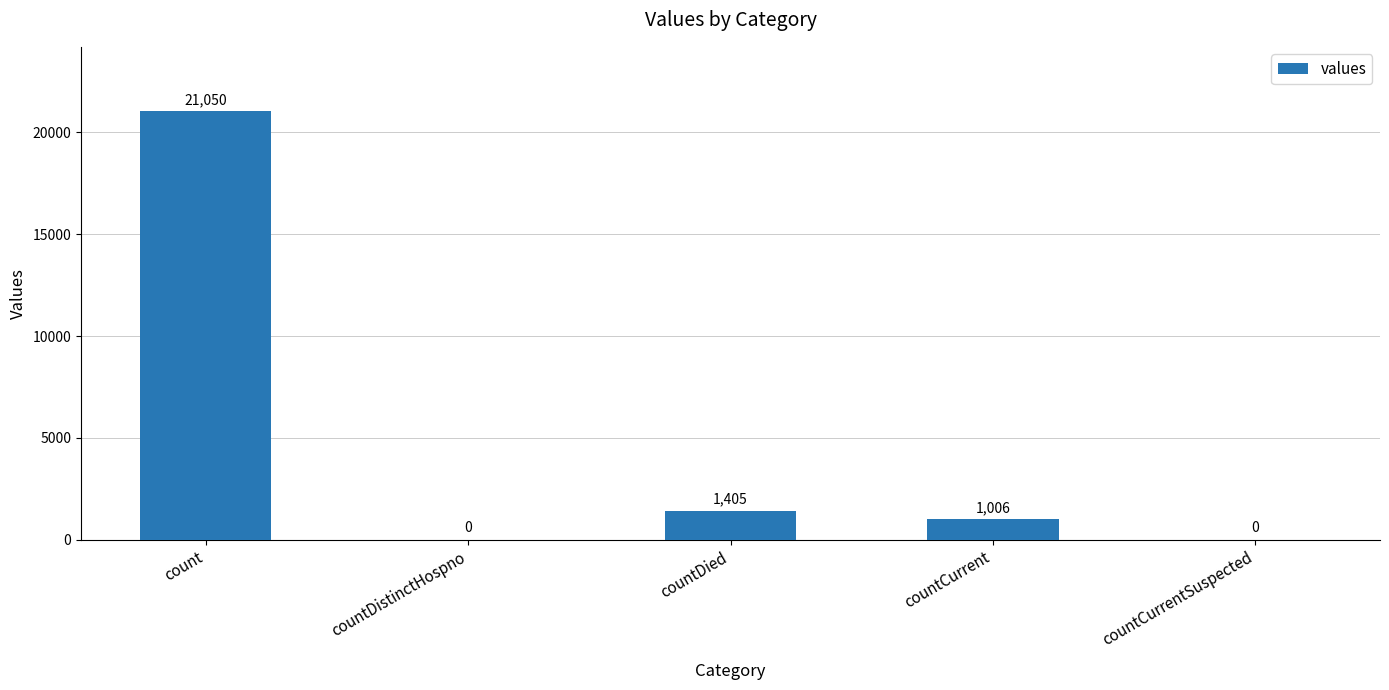

What is the greatest value displayed?

21050